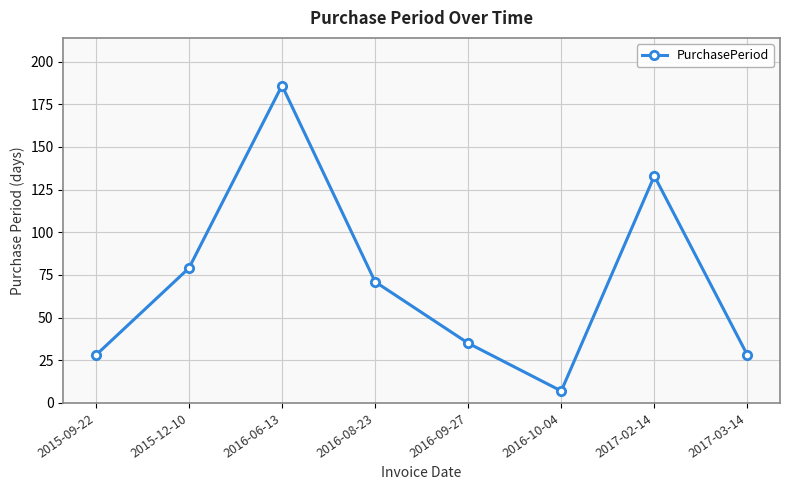

How many lines are shown in the chart?

1